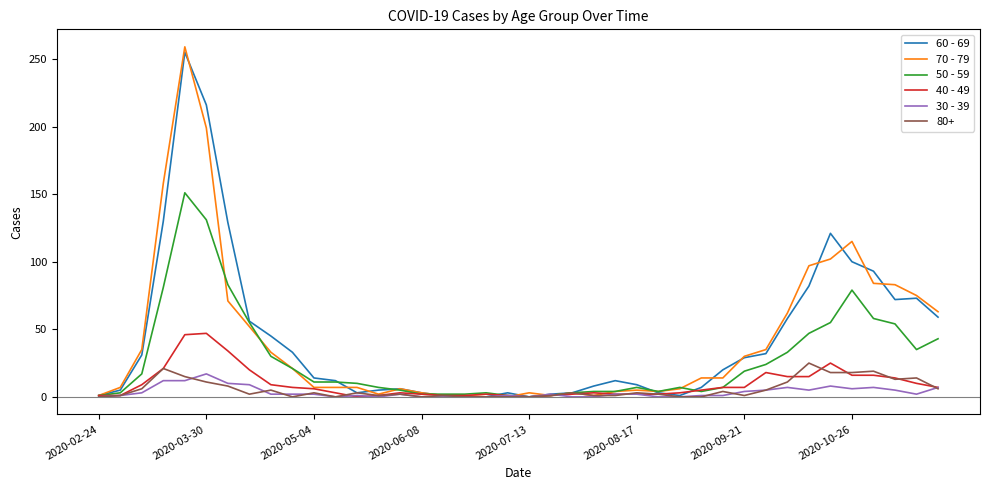

What are all the series names shown in the legend?

60 - 69, 70 - 79, 50 - 59, 40 - 49, 30 - 39, 80+